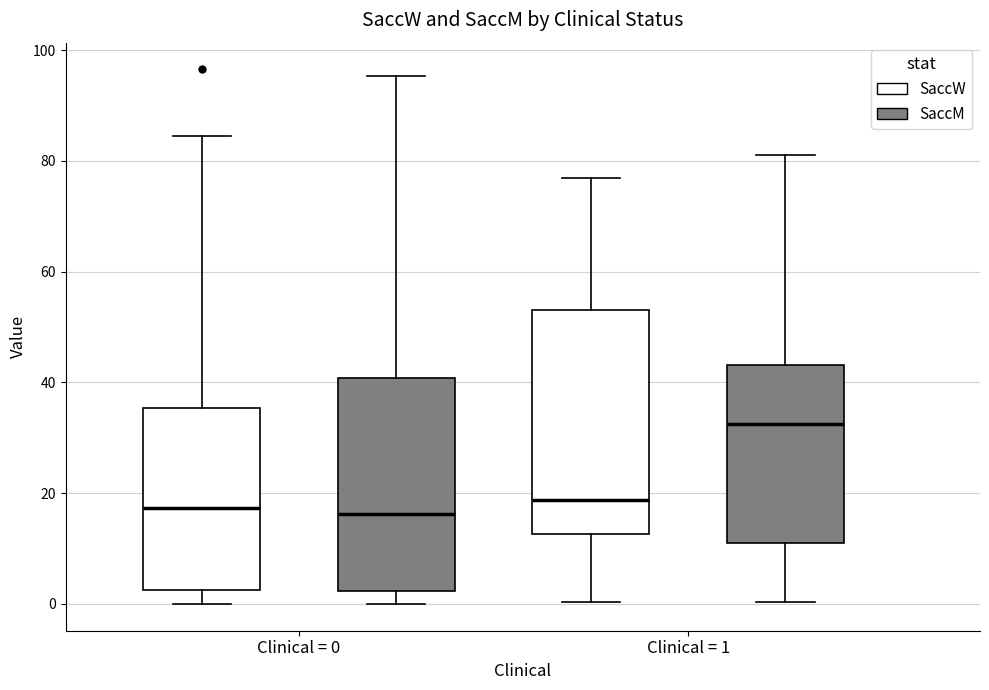

Reading left to right, transcribe this box plot: for each box, give where its median line is, the range the box spans, and where its two whiskers end, as read against the y-axis. The values are not printed on the chart, so give them approximately, as read against the axis.

Clinical = 0 (SaccW): median 18, box 2 to 36, whiskers 0 to 84
Clinical = 0 (SaccM): median 16, box 2 to 40, whiskers 0 to 96
Clinical = 1 (SaccW): median 18, box 12 to 54, whiskers 0 to 76
Clinical = 1 (SaccM): median 32, box 12 to 44, whiskers 0 to 82